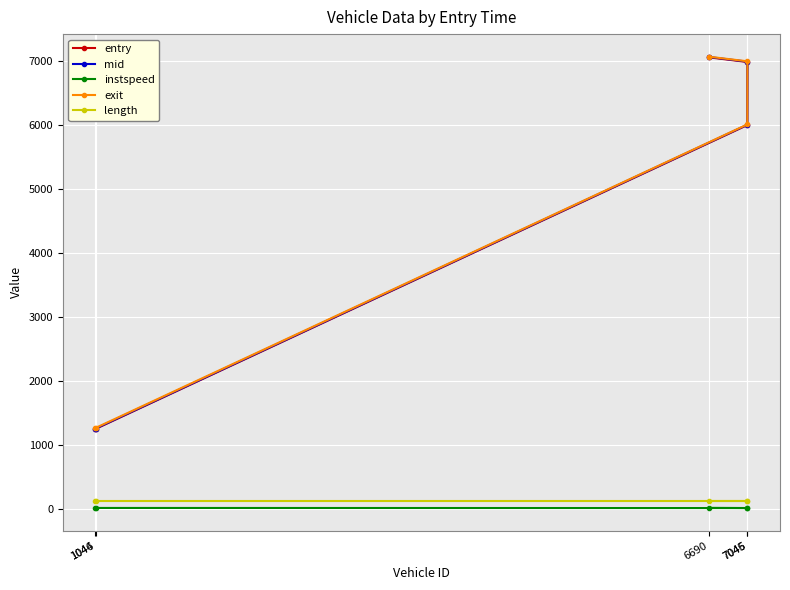

Which category has the highest value in the entry series?

6690